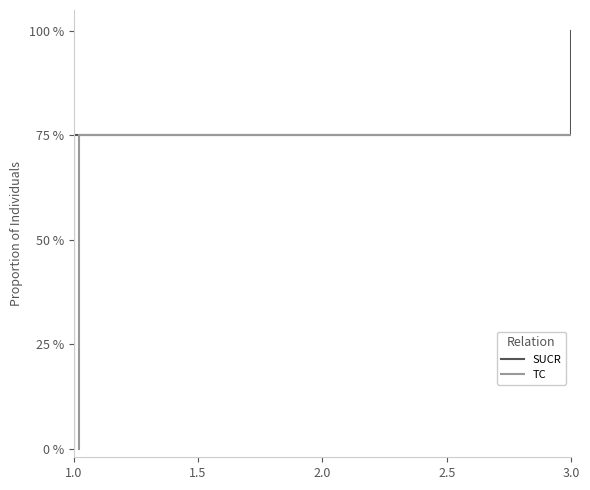

List the series in order of their peak value, lowest first.

SUCR, TC